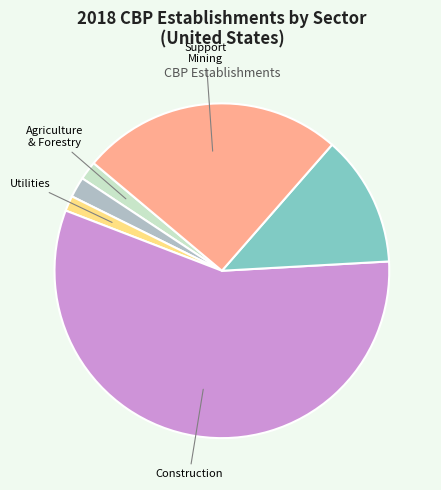

Does any single category account for the majority?

Yes